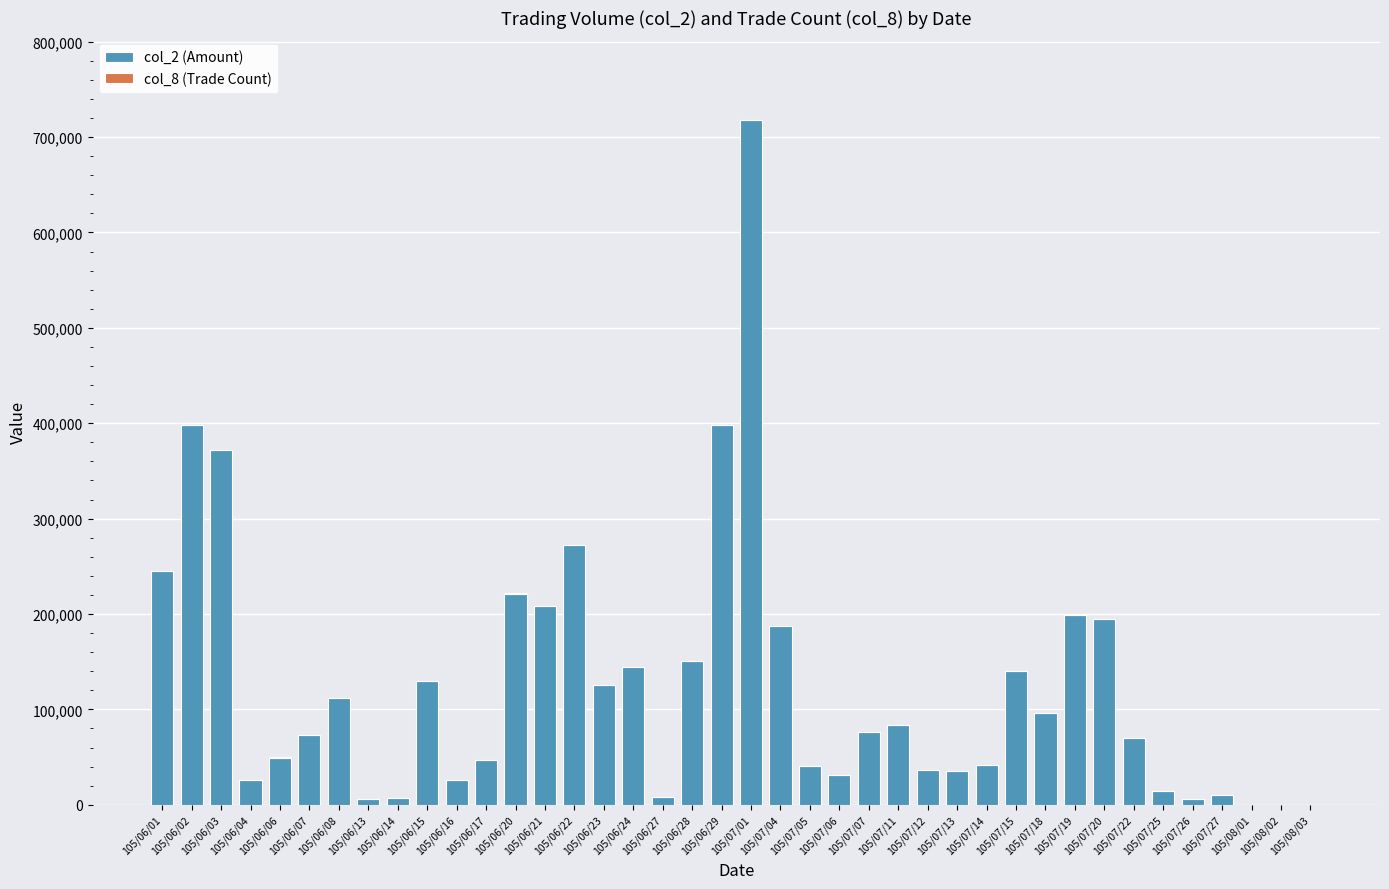

What is the sum of all col_2 (Amount) values?

5002520